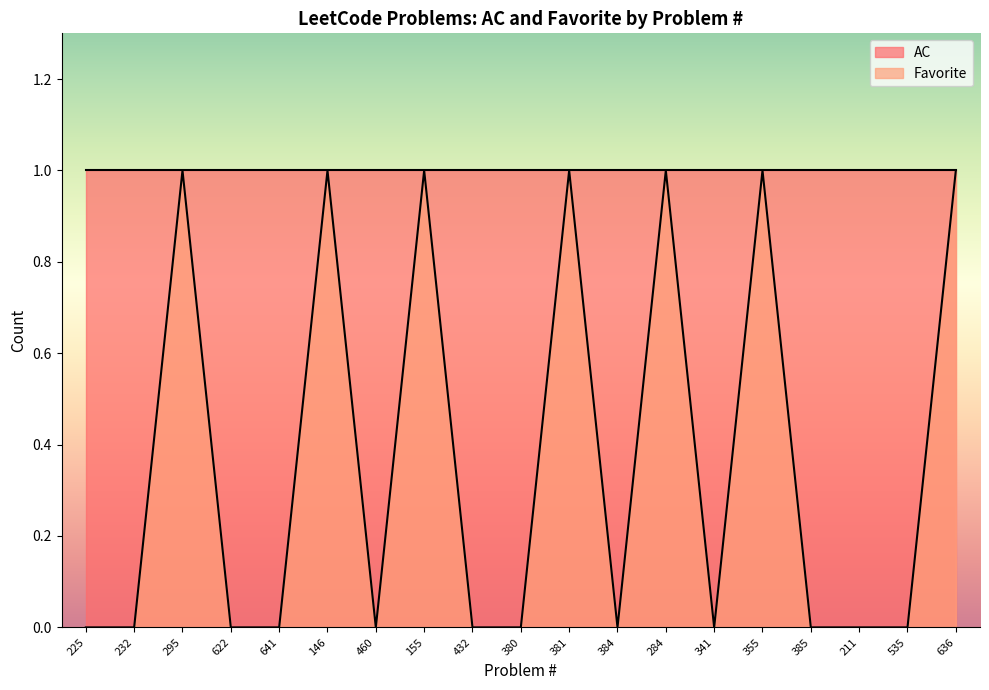

Is the value of Favorite at 384 greater than the value of AC at 432?

No